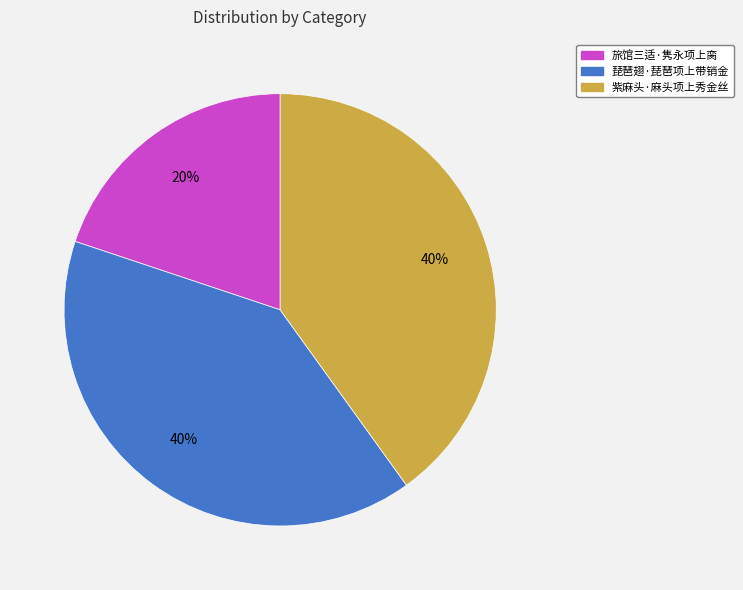

How many segments does this pie chart have?

3